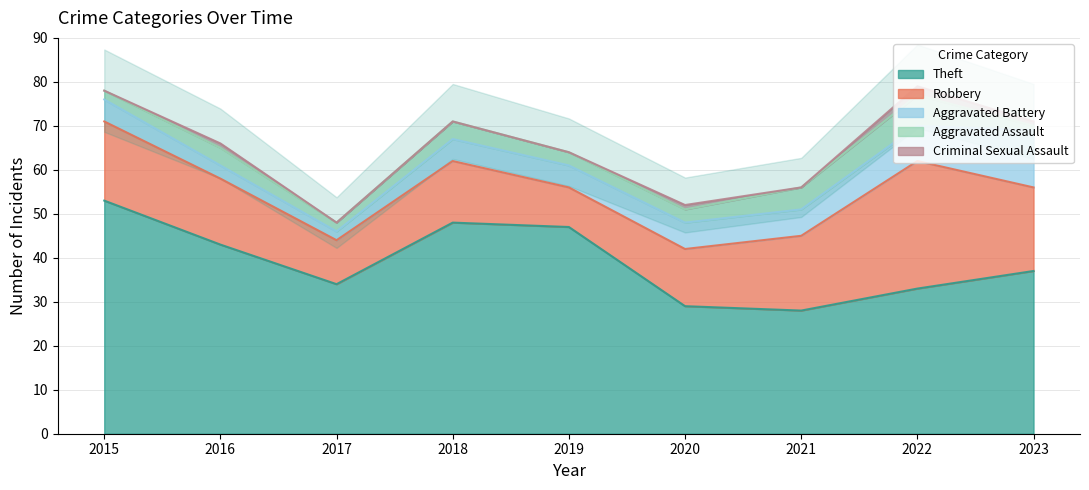

What is the spread (max minus min) of values at 2020?

28